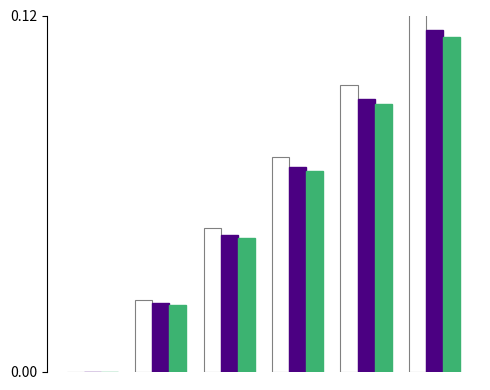

How many categories are shown in the chart?

6